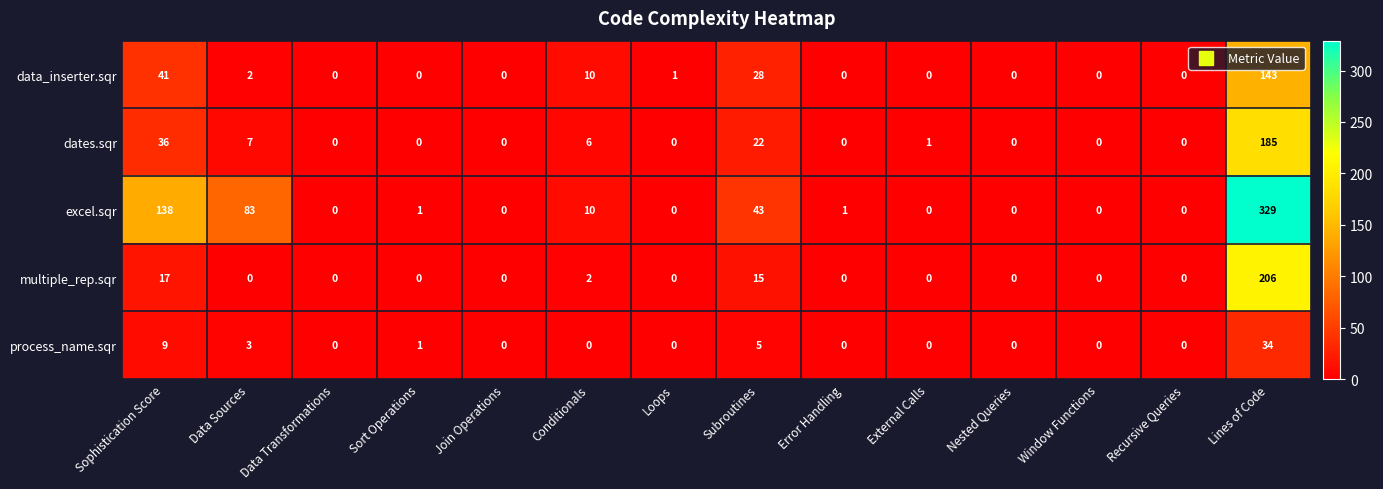

Is it true that excel.sqr equals 329 at Lines of Code?

True